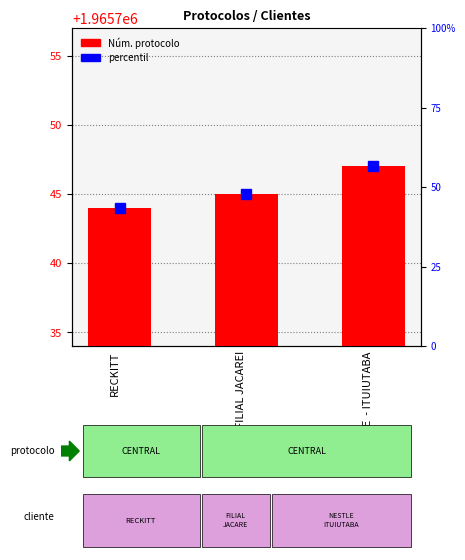

List the labels in order of value, smallest first.

RECKITT, FILIAL JACAREI, NESTLE  - ITUIUTABA